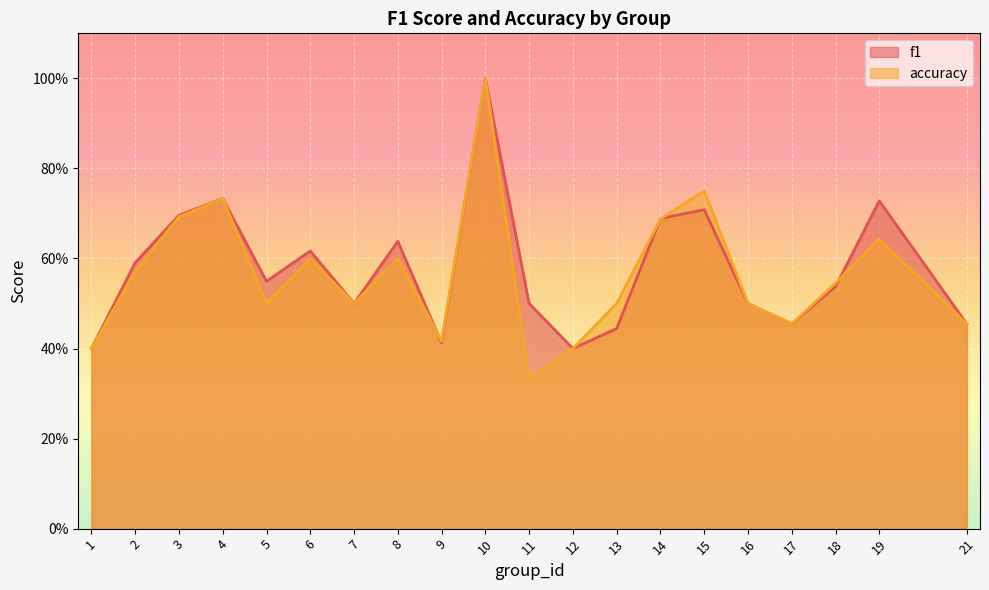

What is the value of the accuracy point at the 2nd from the left?

0.6